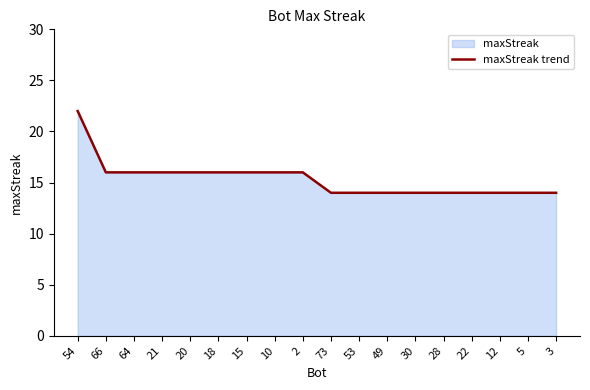

How many lines are shown in the chart?

1